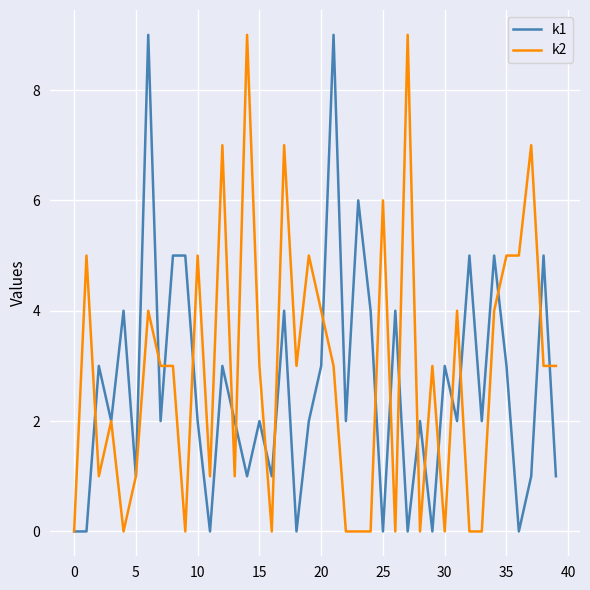

What is the maximum value shown in the chart?

9